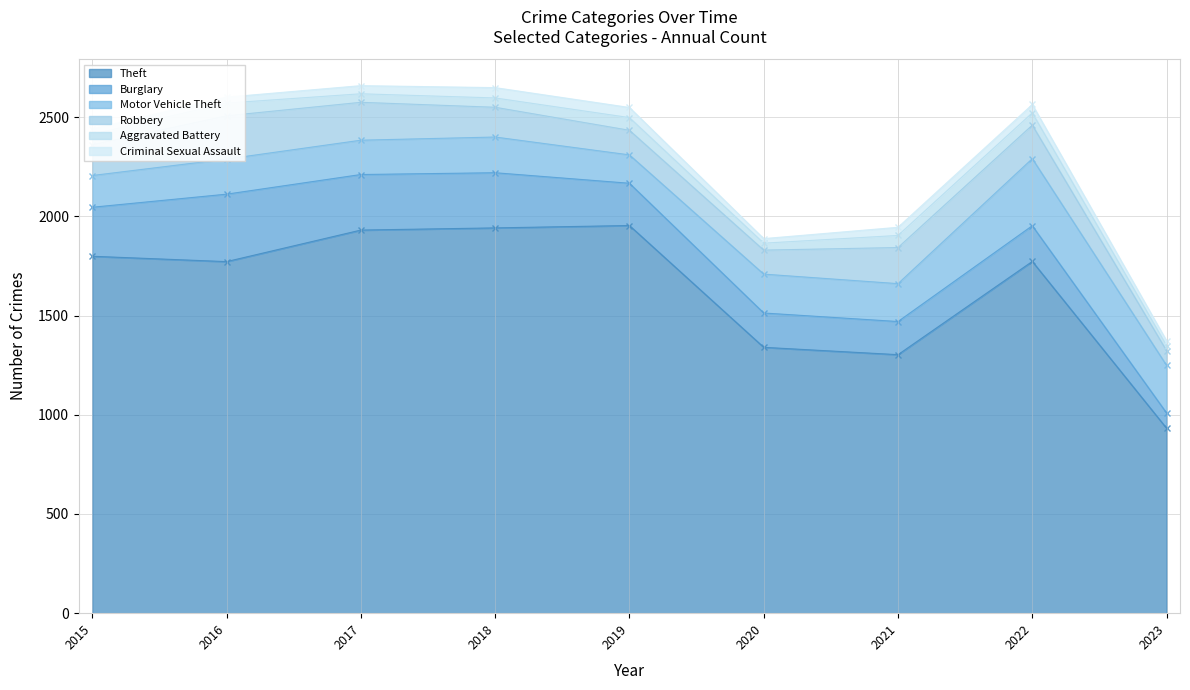

Reading left to right, what are all the values shown in this chart?

Theft: 2015=1799	2016=1772	2017=1931	2018=1942	2019=1954	2020=1340	2021=1303	2022=1773	2023=932
Burglary: 2015=247	2016=340	2017=280	2018=278	2019=213	2020=173	2021=167	2022=180	2023=77
Motor Vehicle Theft: 2015=160	2016=177	2017=173	2018=180	2019=143	2020=196	2021=191	2022=338	2023=240
Robbery: 2015=155	2016=218	2017=191	2018=150	2019=124	2020=121	2021=182	2022=169	2023=74
Aggravated Battery: 2015=53	2016=64	2017=43	2018=47	2019=64	2020=35	2021=61	2022=62	2023=26
Criminal Sexual Assault: 2015=26	2016=30	2017=41	2018=52	2019=51	2020=23	2021=41	2022=42	2023=24